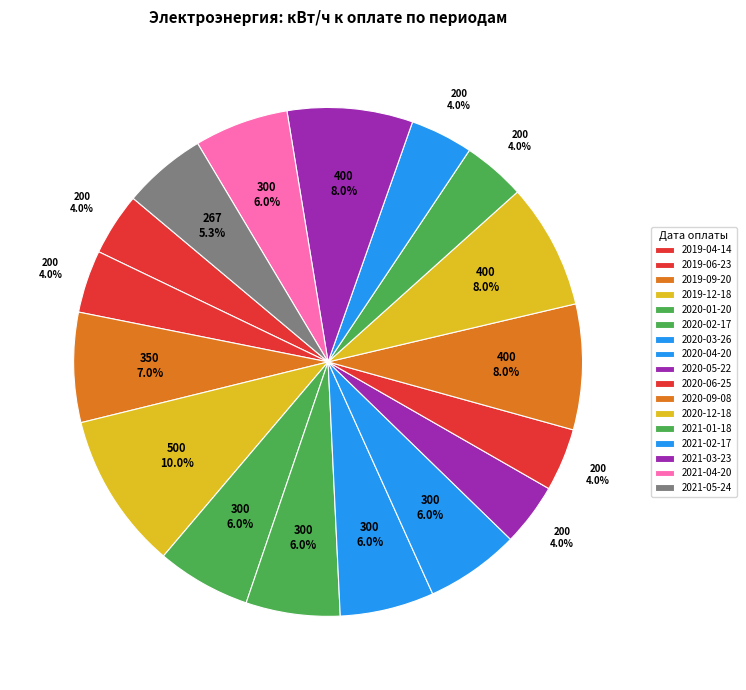

What is the smallest slice in the pie chart?

2019-04-14